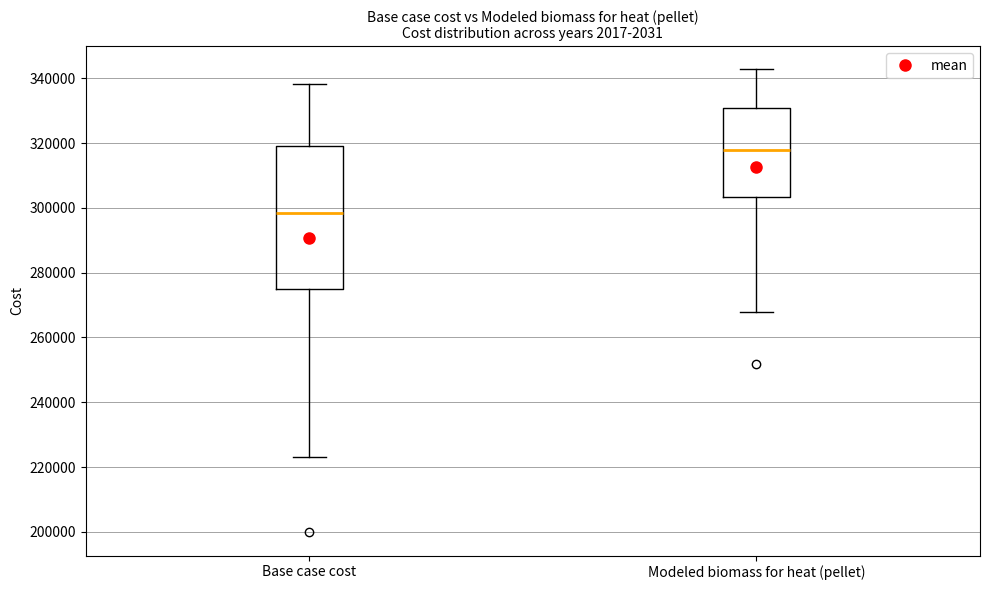

Reading left to right, read every box against the y-axis: the position of its median line, the range the box covers, and the ends of its whiskers. The values are not printed on the chart, so give them approximately, as read against the axis.

Base case cost: median 298000, box 276000 to 320000, whiskers 224000 to 338000
Modeled biomass for heat (pellet): median 318000, box 304000 to 330000, whiskers 268000 to 342000